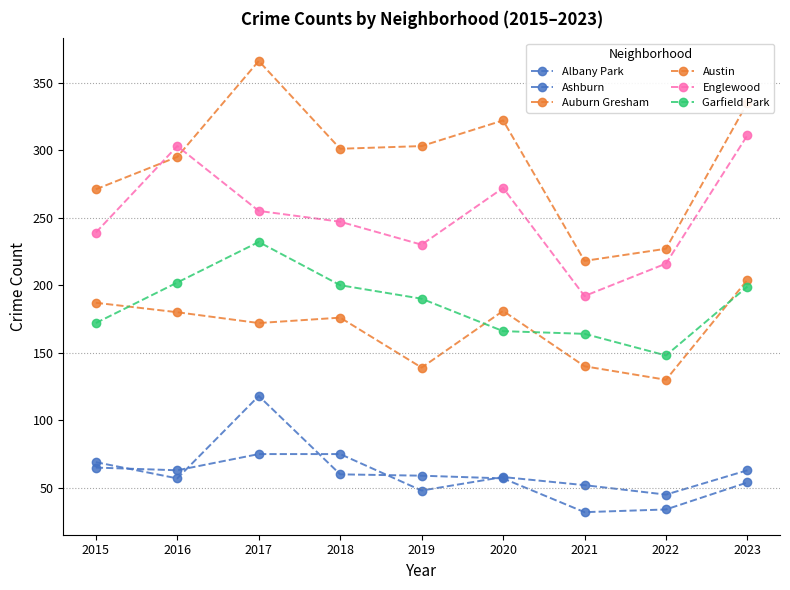

Does the chart display data point markers on the line(s)?

Yes